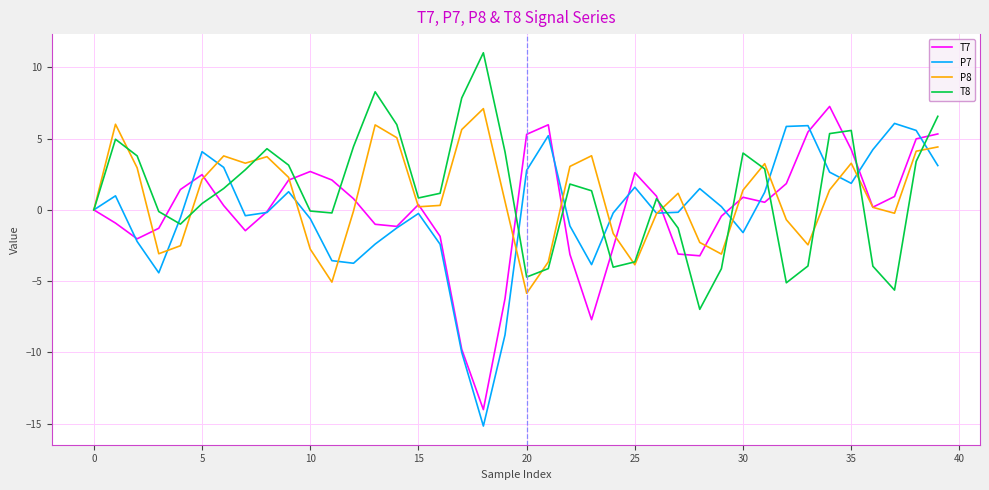

What is the minimum value for P7?

-15.2